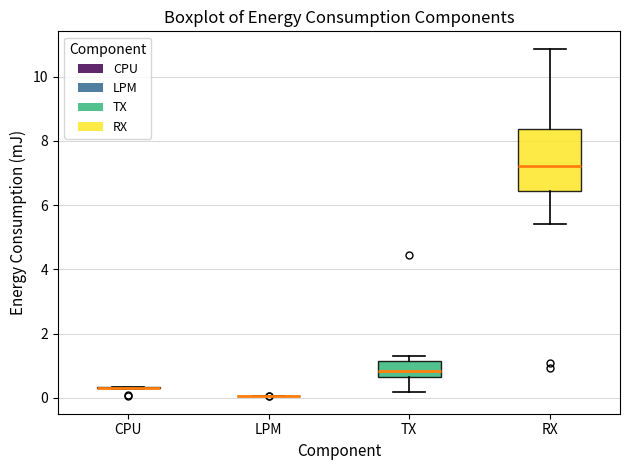

Comparing the boxes themselves (not the whiskers), which one is the tallest?

RX